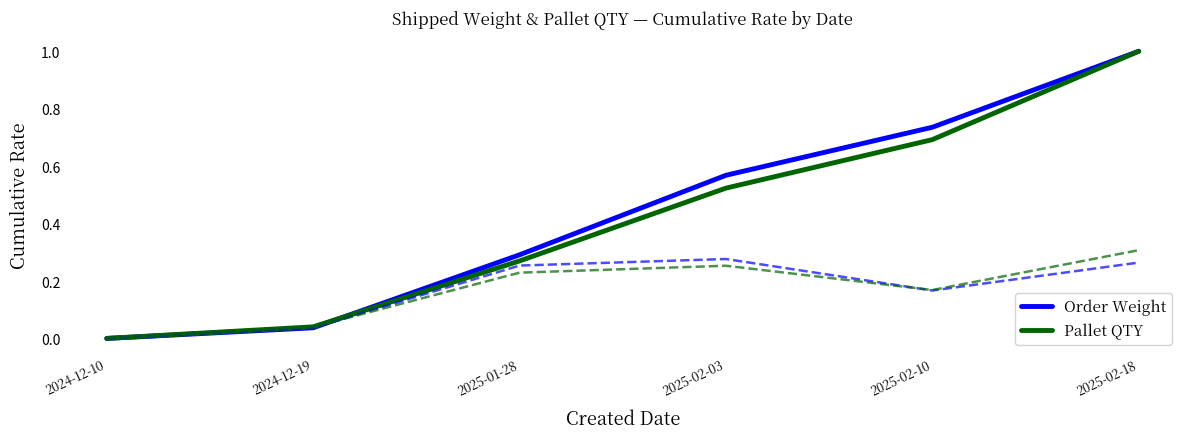

What is the difference between the second highest and minimum values in the Pallet QTY series?

0.7